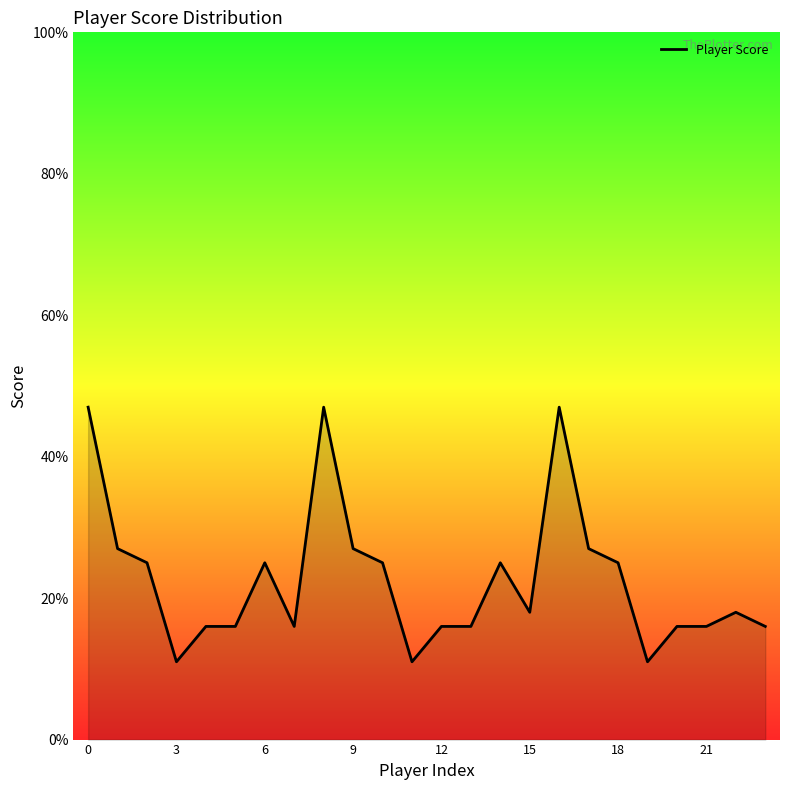

What is the difference between the maximum and minimum values?

36